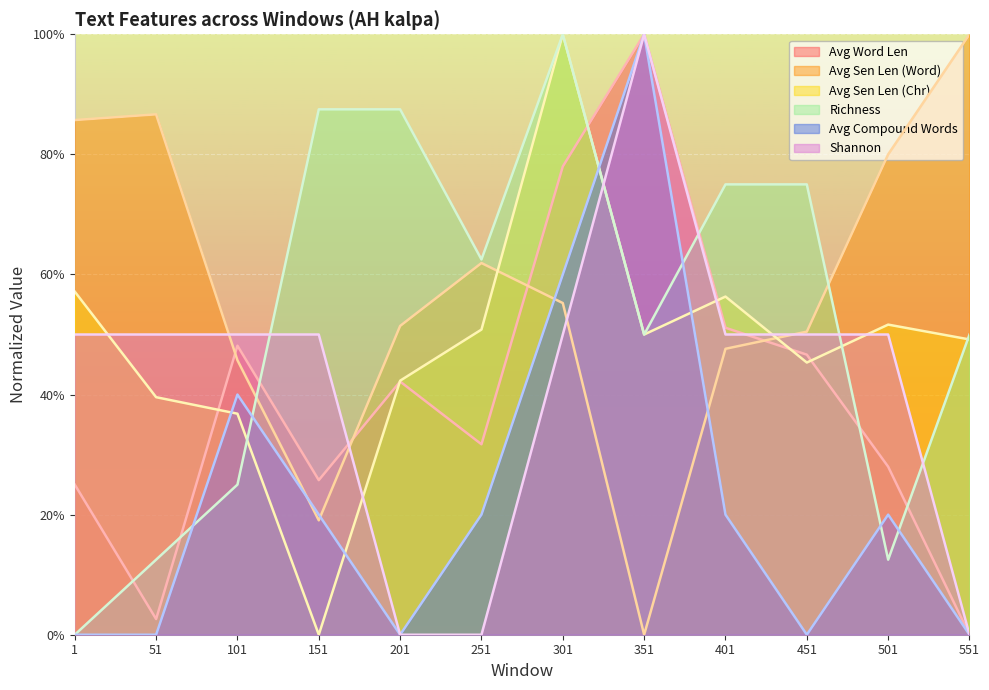

Is it true that Avg Sen Len (Word) equals 20.7 at 451?

False